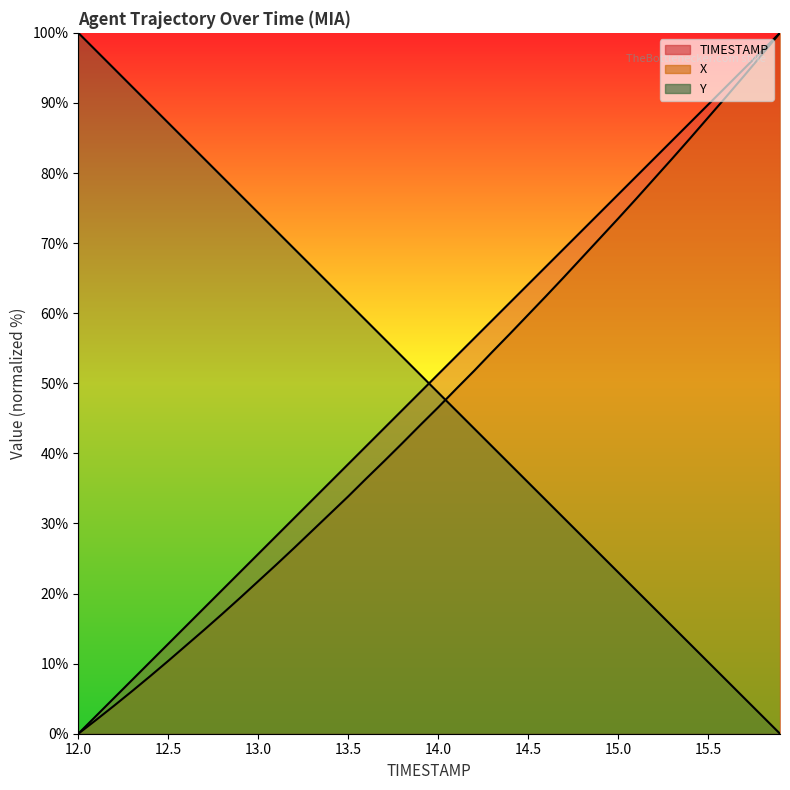

Reading right to left, extract all data points from this chart.

TIMESTAMP: 15.9=100.0	15.8=97.4	15.7=94.9	15.6=92.3	15.5=89.7	15.4=87.2	15.3=84.6	15.2=82.1	15.1=79.5	15.0=76.9	14.9=74.4	14.8=71.8	14.7=69.2	14.6=66.7	14.5=64.1	14.4=61.5	14.3=59.0	14.2=56.4	14.1=53.8	14.0=51.3	13.9=48.7	13.8=46.2	13.7=43.6	13.6=41.0	13.5=38.5	13.4=35.9	13.3=33.3	13.2=30.8	13.1=28.2	13.0=25.6	12.9=23.1	12.8=20.5	12.7=17.9	12.6=15.4	12.5=12.8	12.4=10.3	12.3=7.7	12.2=5.1	12.1=2.6	12.0=0.0
X: 15.9=100.0	15.8=96.9	15.7=93.9	15.6=90.9	15.5=87.9	15.4=84.9	15.3=82.0	15.2=79.2	15.1=76.3	15.0=73.5	14.9=70.7	14.8=67.9	14.7=65.2	14.6=62.4	14.5=59.8	14.4=57.1	14.3=54.5	14.2=51.8	14.1=49.2	14.0=46.6	13.9=44.0	13.8=41.4	13.7=38.9	13.6=36.4	13.5=33.9	13.4=31.4	13.3=29.0	13.2=26.5	13.1=24.1	13.0=21.8	12.9=19.4	12.8=17.1	12.7=14.8	12.6=12.6	12.5=10.4	12.4=8.2	12.3=6.1	12.2=4.0	12.1=2.0	12.0=0.0
Y: 15.9=0.0	15.8=2.6	15.7=5.1	15.6=7.7	15.5=10.2	15.4=12.8	15.3=15.4	15.2=17.9	15.1=20.5	15.0=23.0	14.9=25.6	14.8=28.2	14.7=30.7	14.6=33.3	14.5=35.9	14.4=38.4	14.3=41.0	14.2=43.6	14.1=46.1	14.0=48.7	13.9=51.2	13.8=53.8	13.7=56.4	13.6=58.9	13.5=61.5	13.4=64.1	13.3=66.6	13.2=69.2	13.1=71.8	13.0=74.3	12.9=76.9	12.8=79.5	12.7=82.0	12.6=84.6	12.5=87.2	12.4=89.7	12.3=92.3	12.2=94.9	12.1=97.4	12.0=100.0